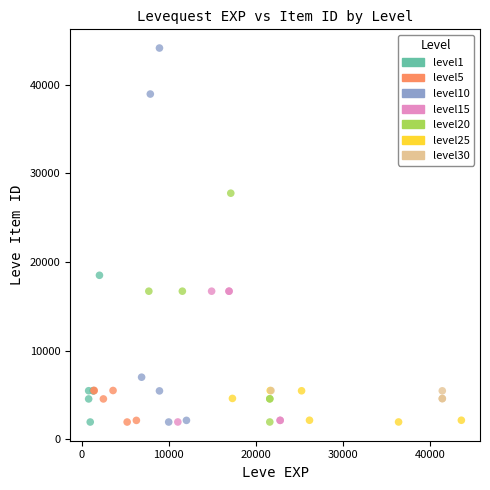

Which series has the largest Y range (max minus min)?

level10